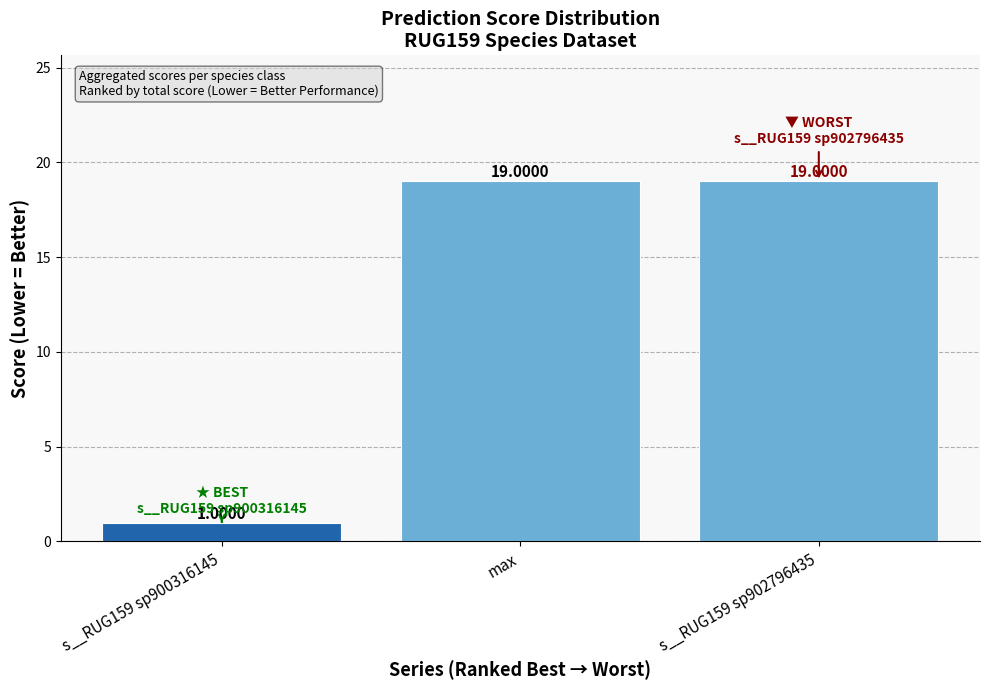

Which label corresponds to the smallest value in the chart?

s__RUG159 sp900316145